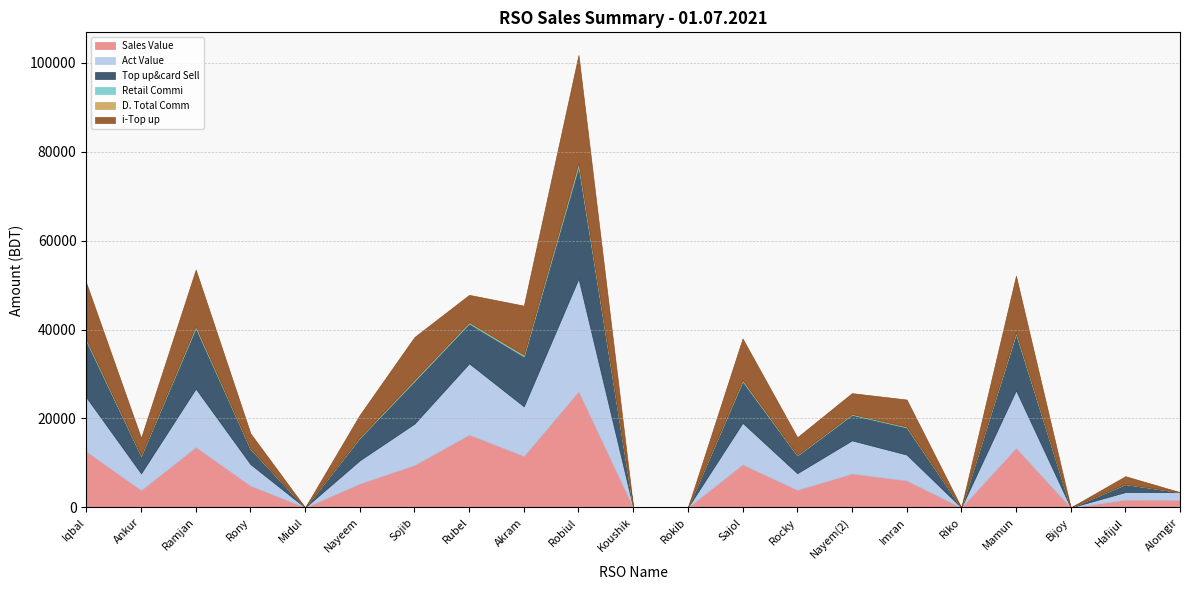

List the series in order of their peak value, highest first.

Sales Value, Act Value, Top up&card Sell, i-Top up, Retail Commi, D. Total Comm